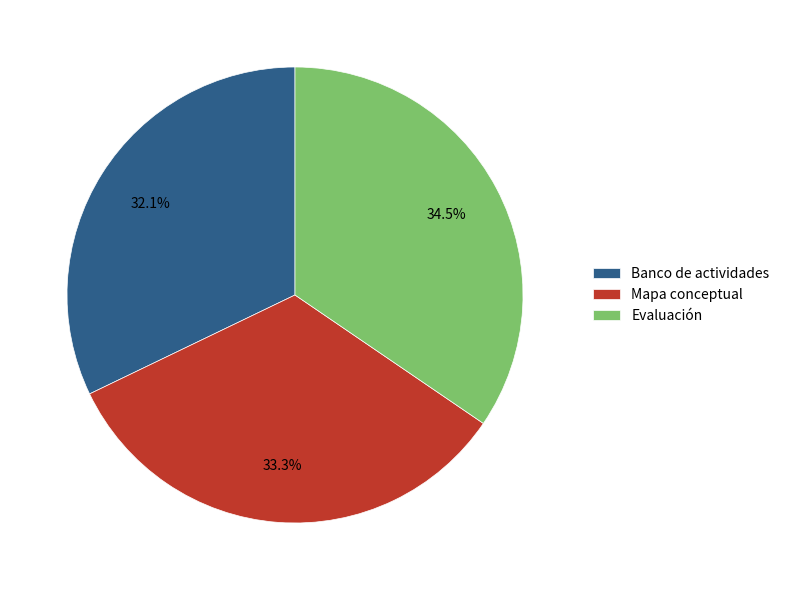

To the nearest percent, what is the difference between the largest and smallest slice percentages?

2%